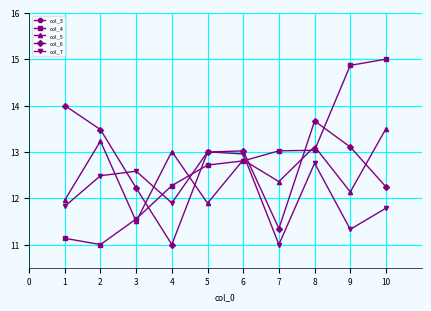

List the series in order of their peak value, highest first.

col_4, col_6, col_5, col_7, col_3